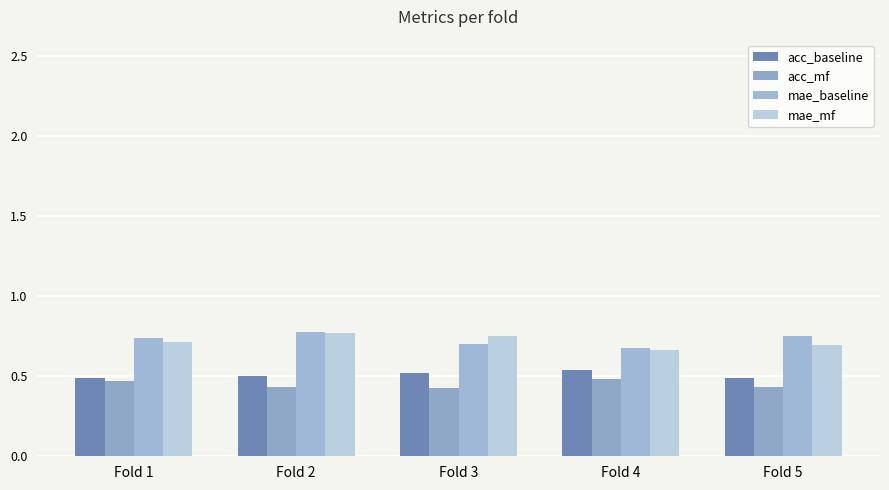

At how many categories does at least one series exceed 0?

5